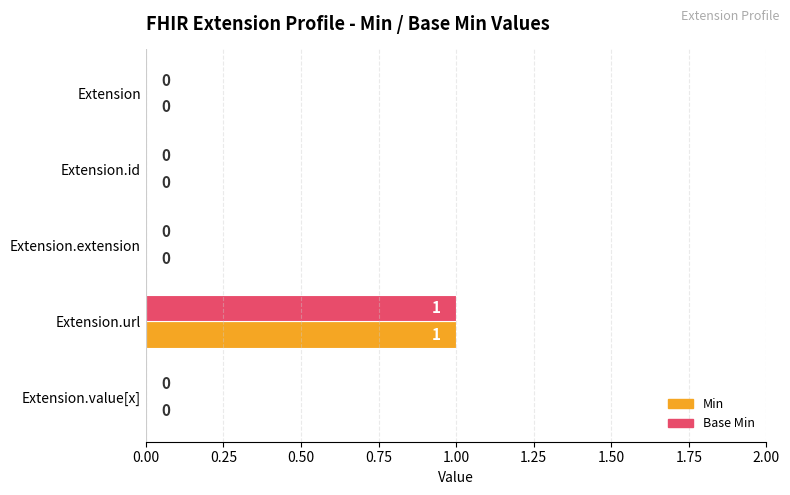

Which label corresponds to the largest value in the chart?

Extension.url